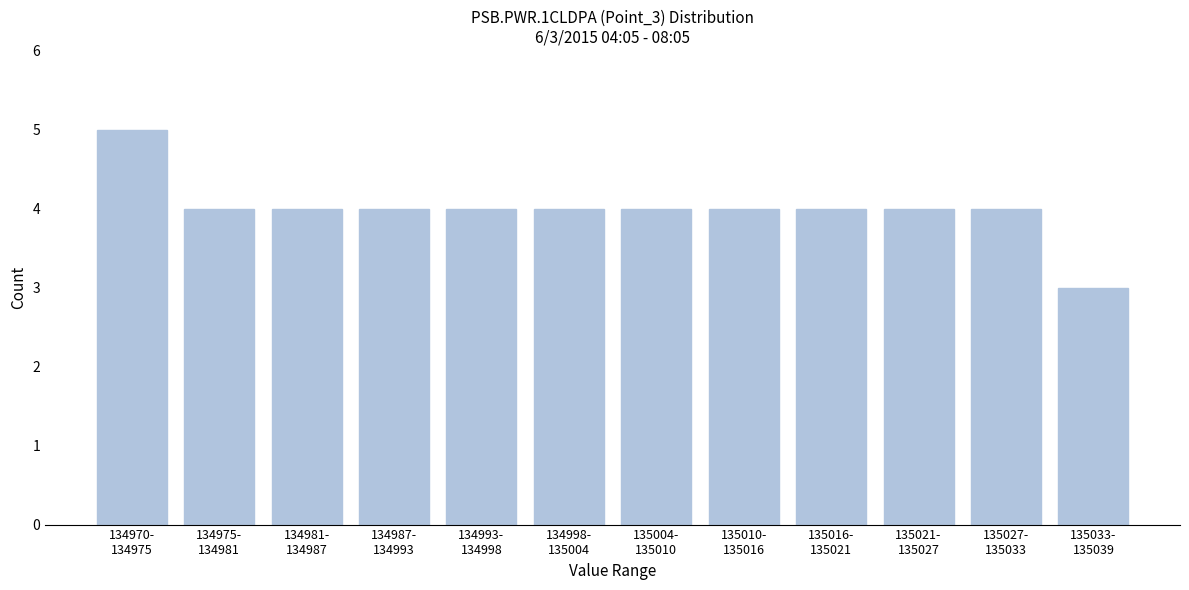

Reading right to left, what are all the values shown in this chart?

3	4	4	4	4	4	4	4	4	4	4	5